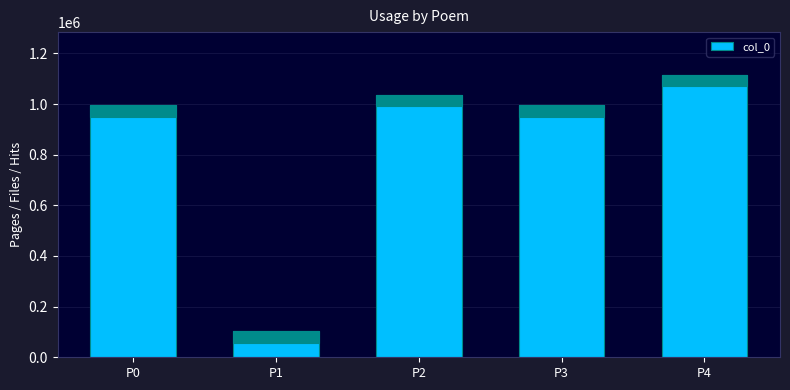

Which label corresponds to the smallest value in the chart?

P1